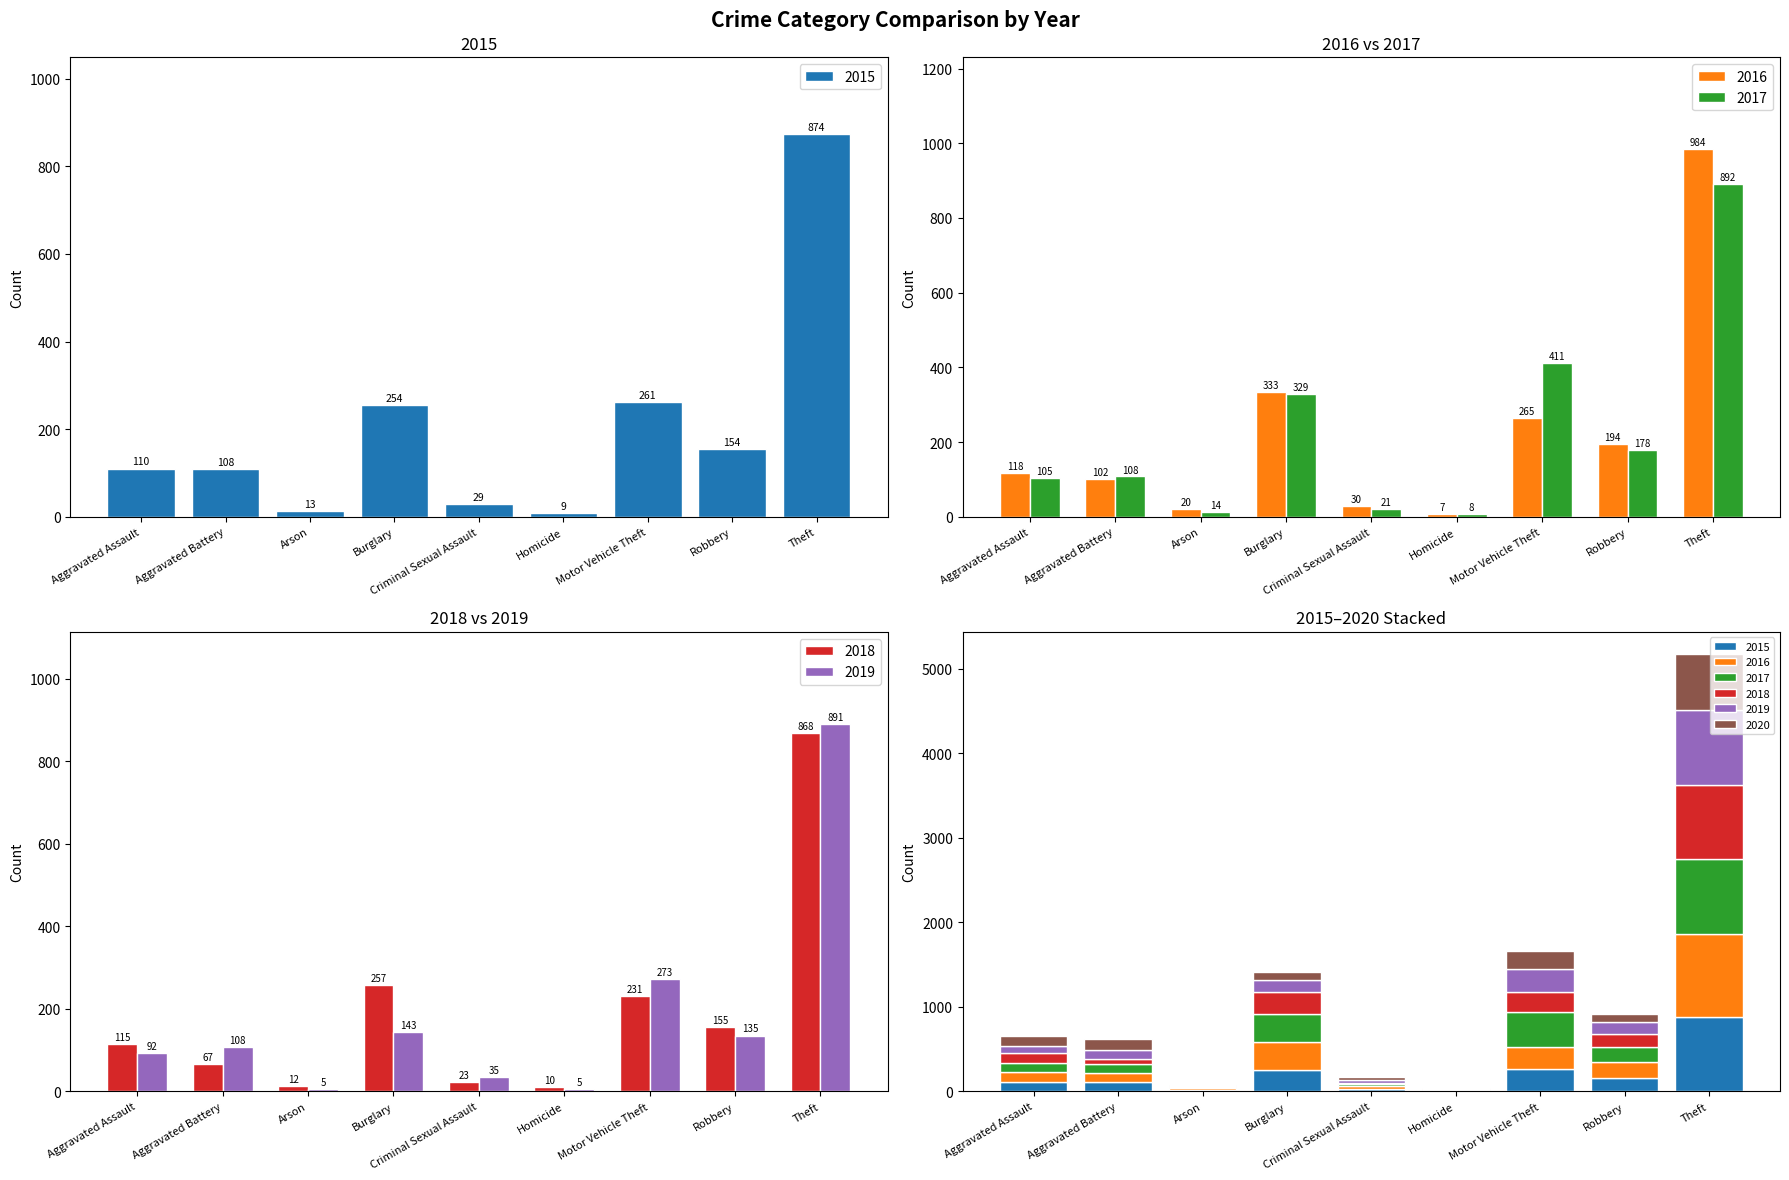

Is it true that 2017 equals 337 at Theft?

False